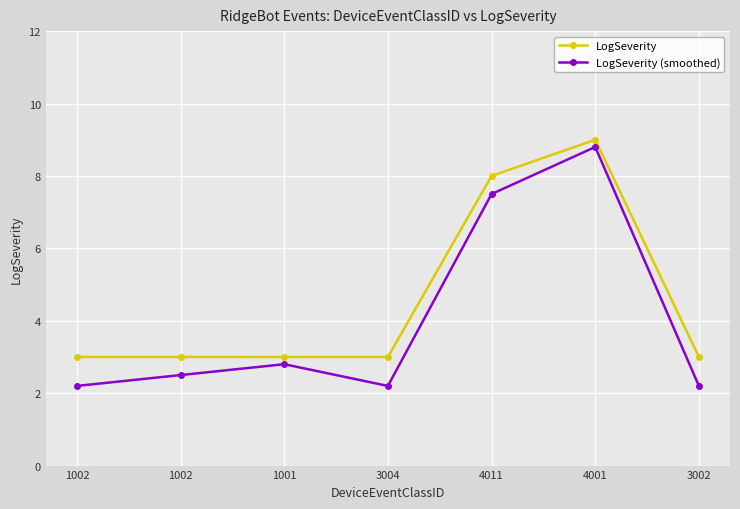

List the series in order of their peak value, lowest first.

LogSeverity (smoothed), LogSeverity